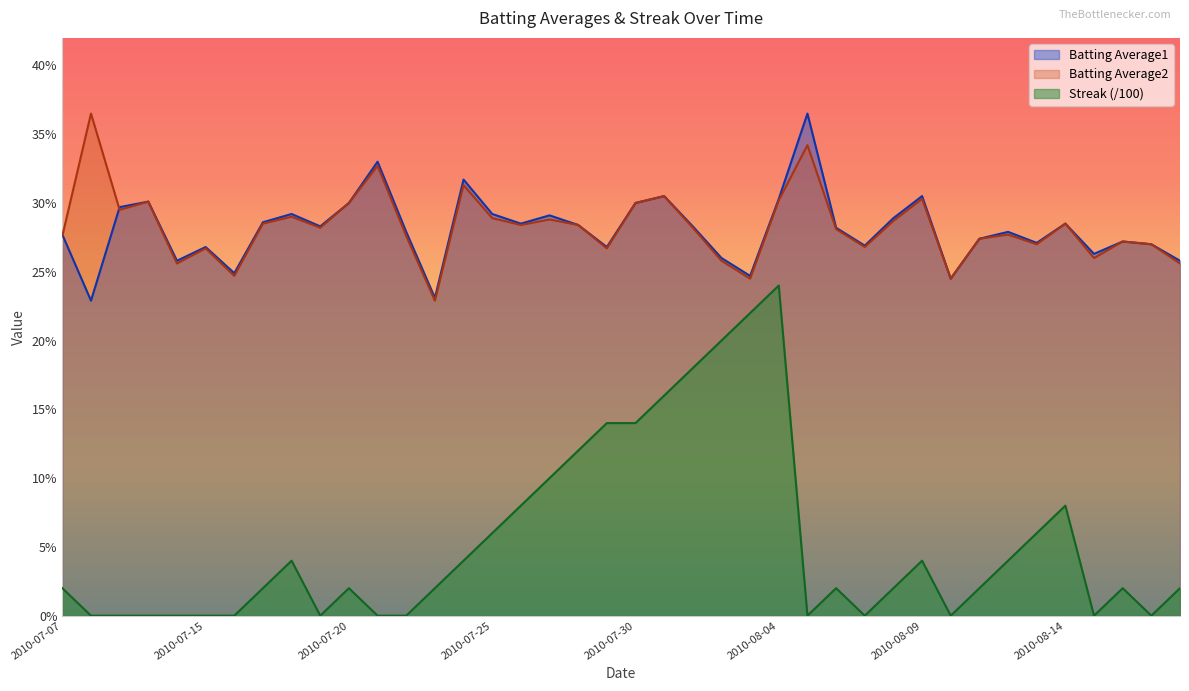

What is the maximum value for Batting Average2?

0.4